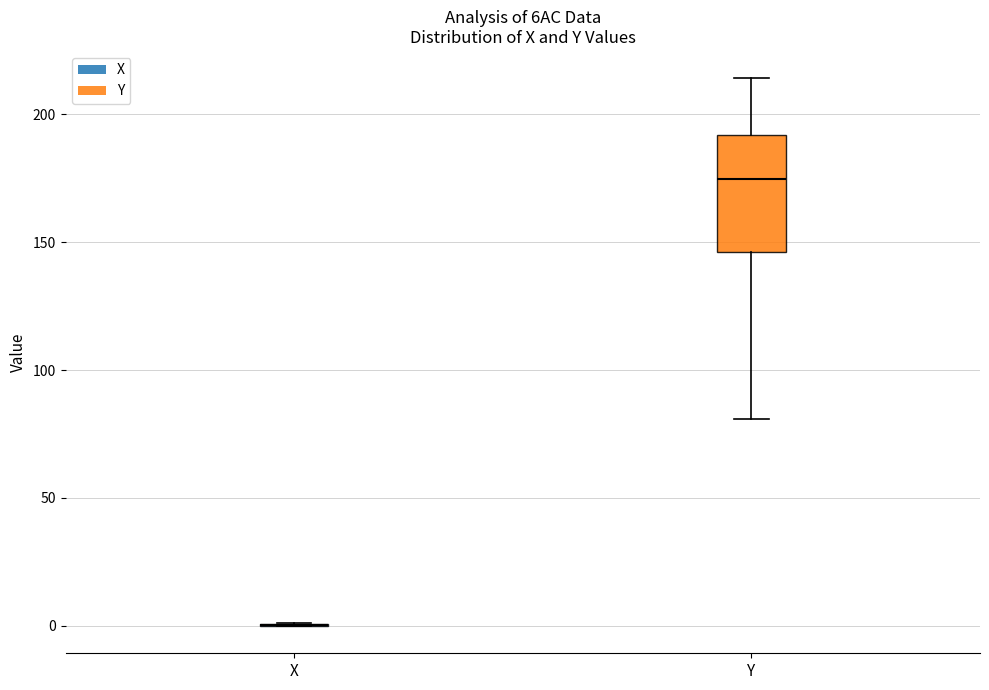

Reading left to right, transcribe this box plot: for each box, give where its median line is, the range the box spans, and where its two whiskers end, as read against the y-axis. The values are not printed on the chart, so give them approximately, as read against the axis.

X: box collapsed to a line at 0, whiskers 0 to 0
Y: median 175, box 145 to 190, whiskers 80 to 215